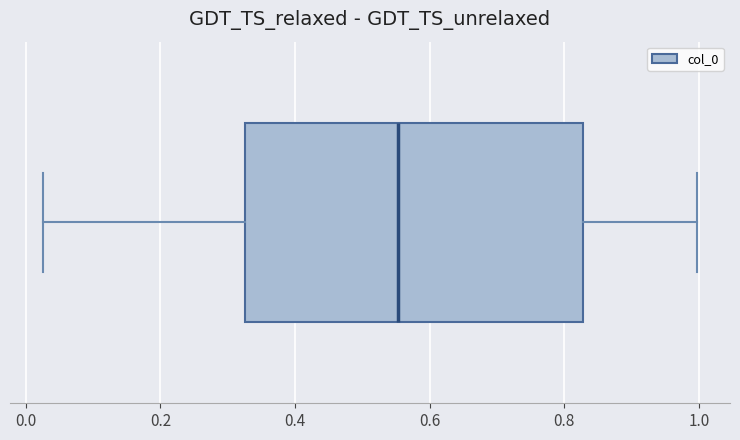

Read this box plot against the x-axis: the position of the median line, the range covered by the box, and the ends of both whiskers. The values are not printed on the chart, so give them approximately, as read against the axis.

median 0.56, box 0.32 to 0.82, whiskers 0.02 to 1.00